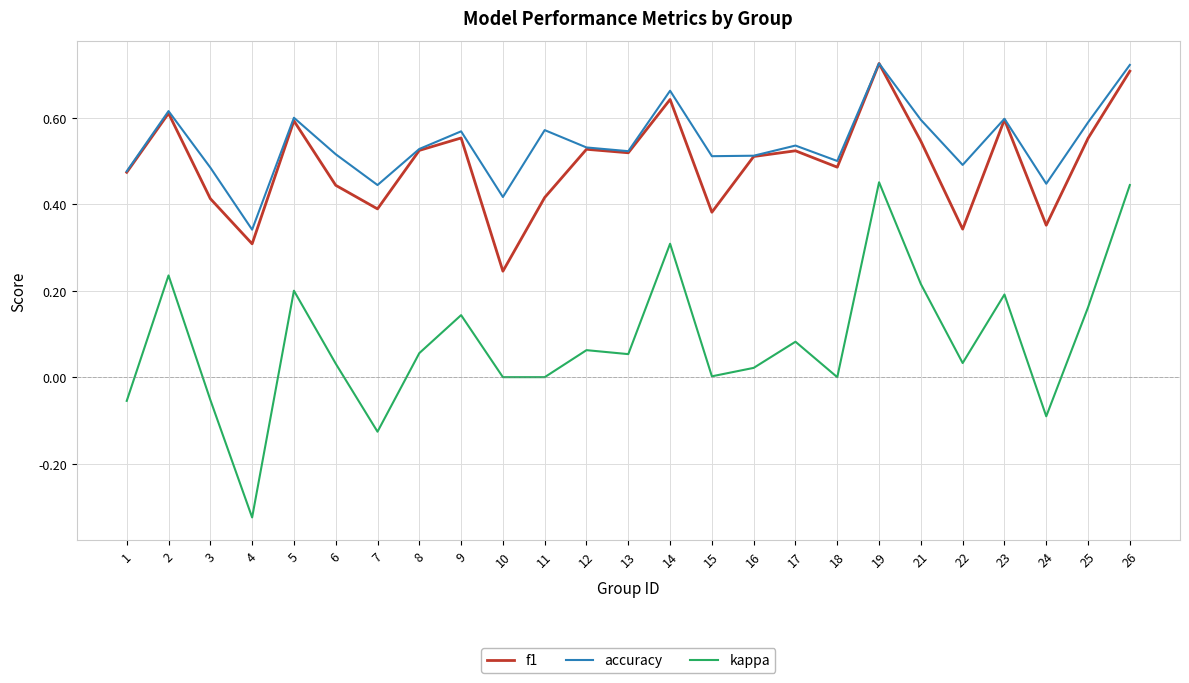

At which label does kappa reach its minimum?

4